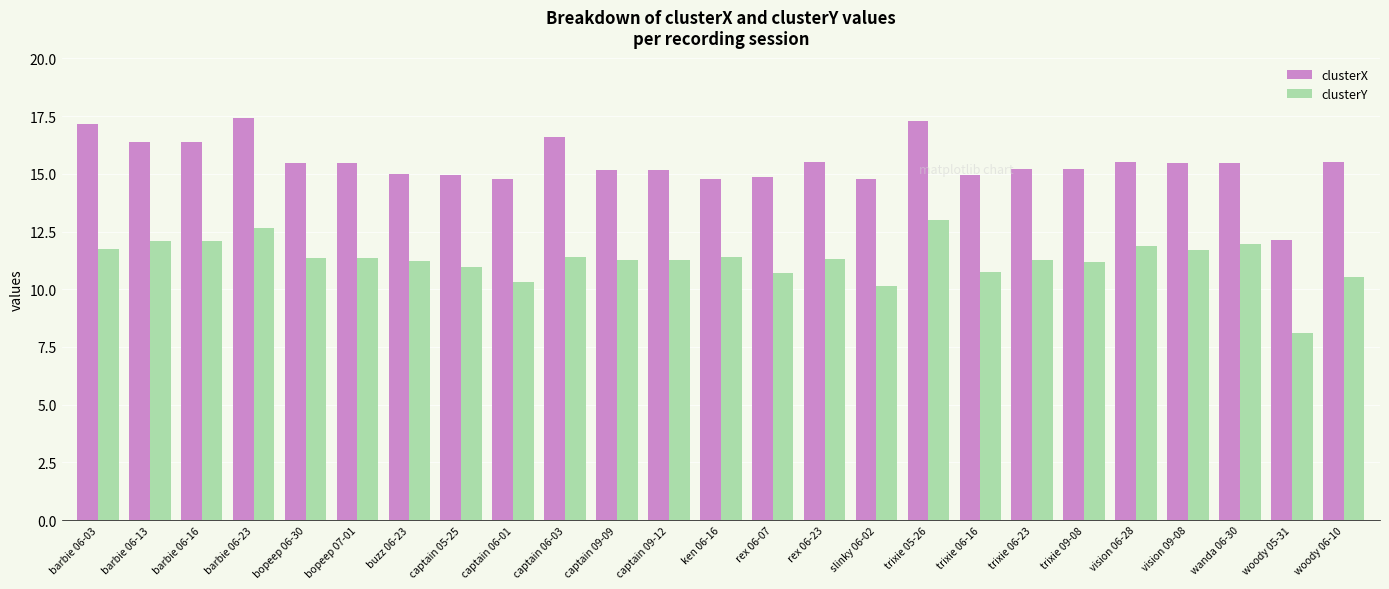

Which series has the largest total across all categories?

clusterX